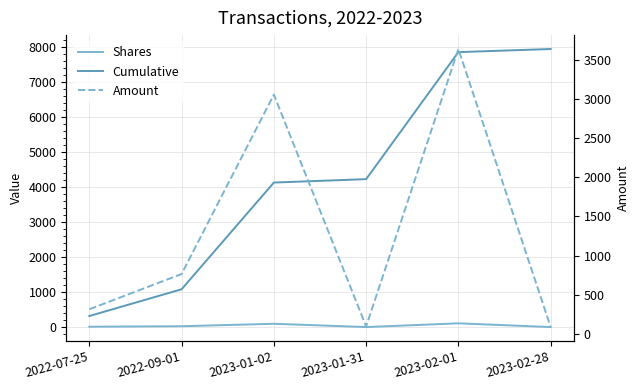

What is the lowest value of the Cumulative series?

315.9